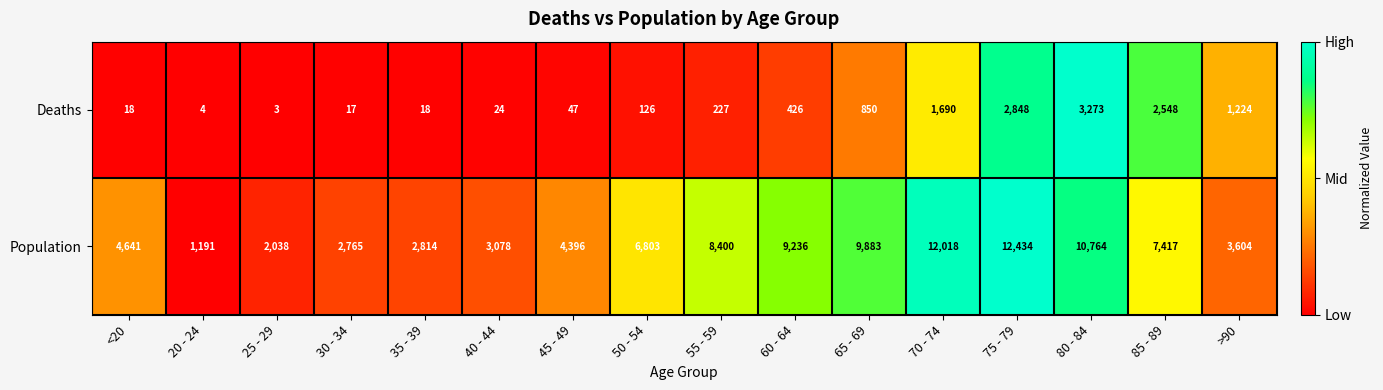

What is the difference between the highest and lowest values at 75 - 79?

9586